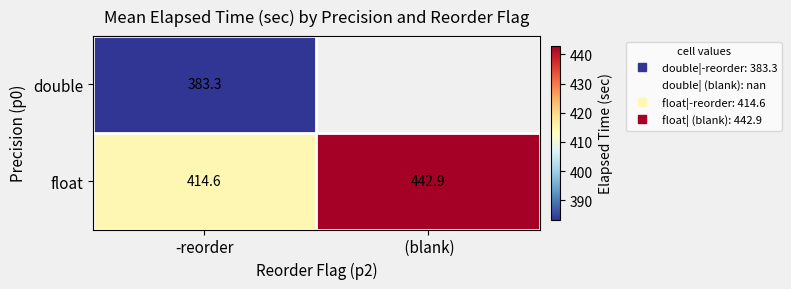

The value of float at (blank) is 442.9. True or false?

True